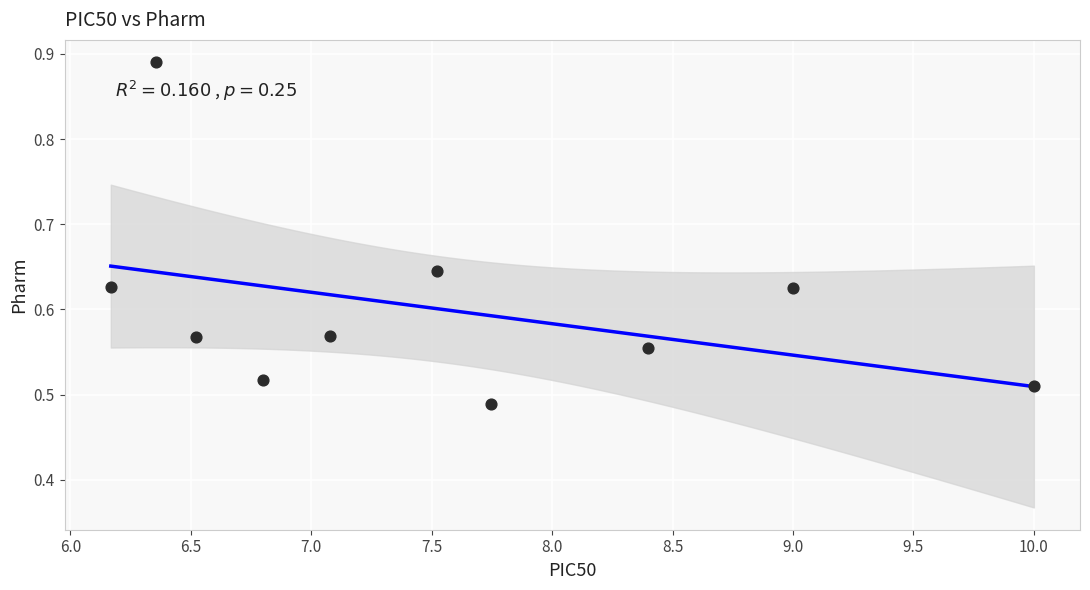

What is the range of X values (max minus min)?

3.8